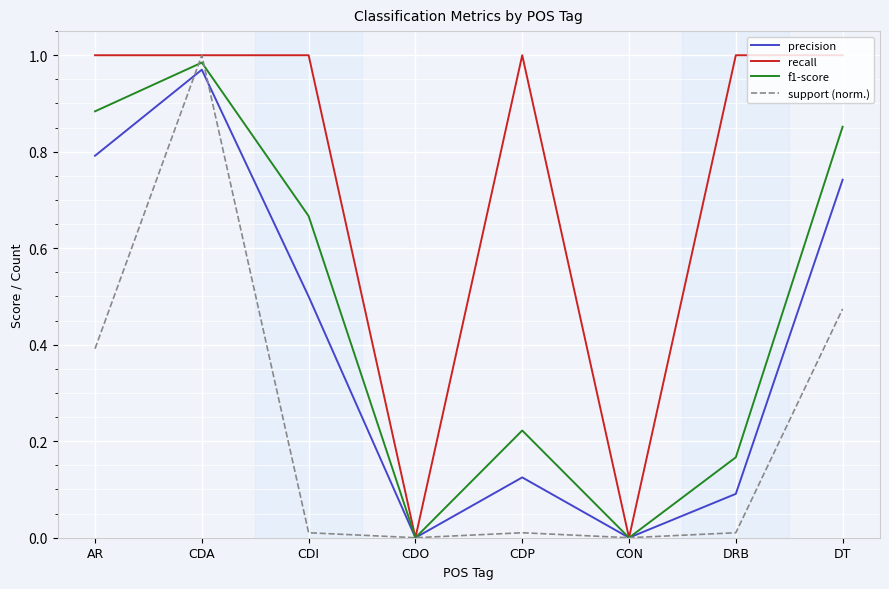

How many interior local valleys does the f1-score series have?

2